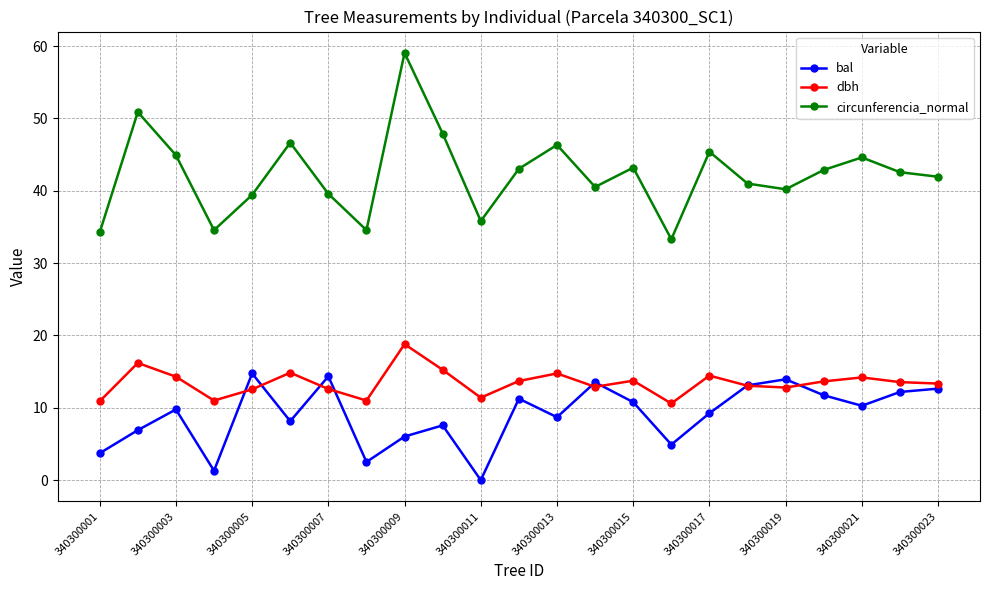

At how many categories does at least one series exceed 26?

23